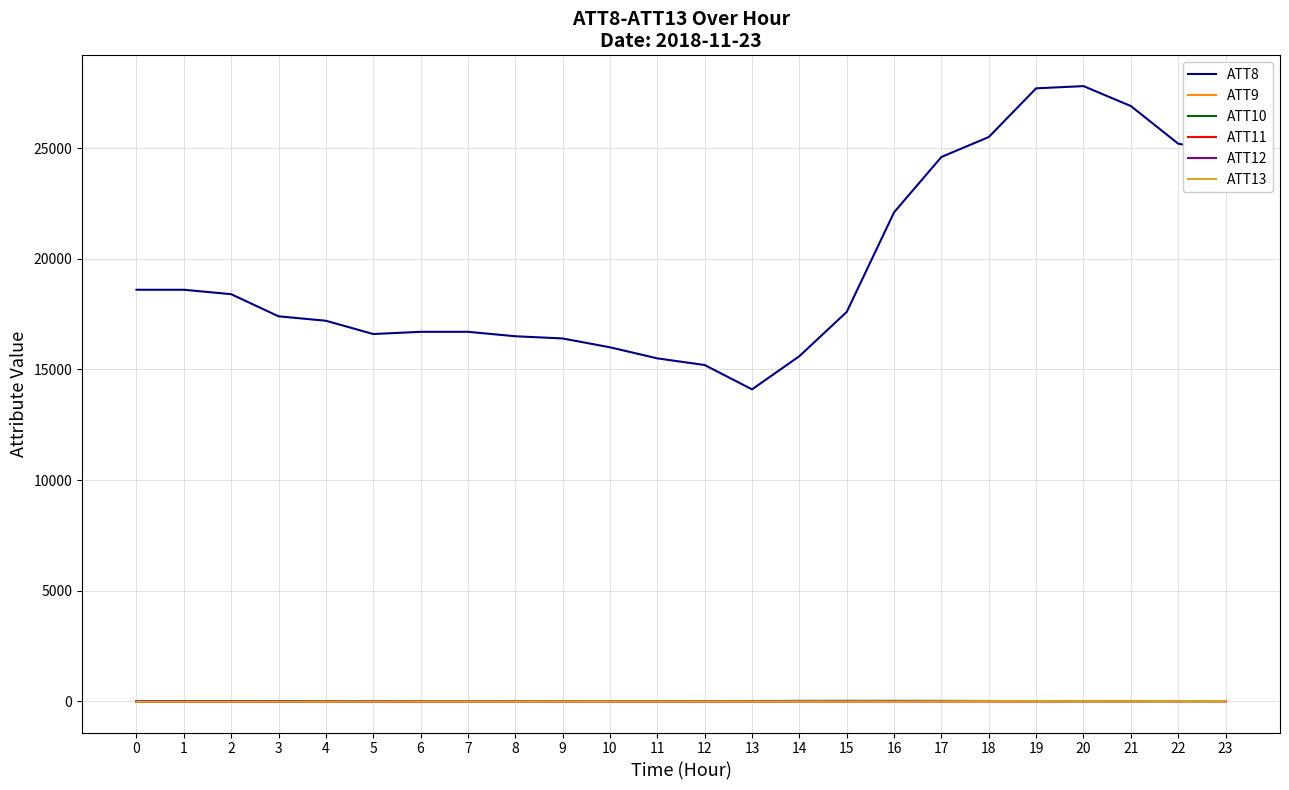

Which series changed the most between 0 and 7?

ATT8